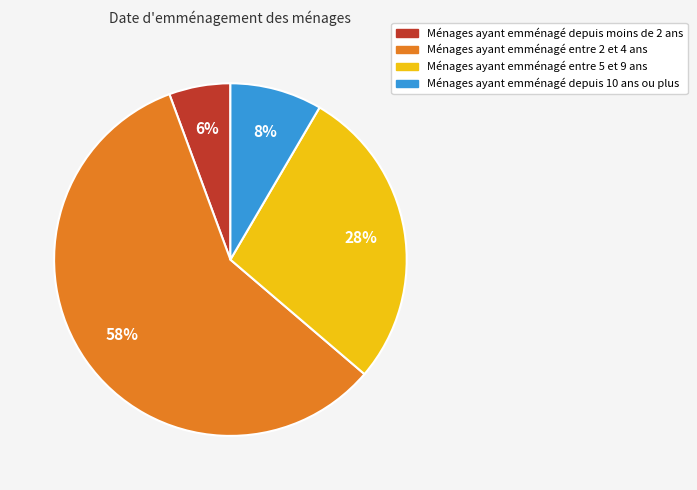

Is there a majority slice in this chart?

Yes